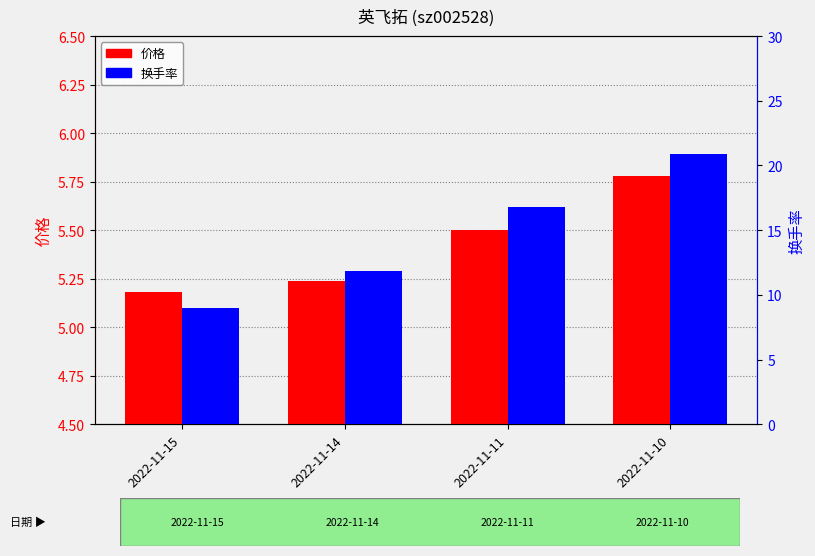

What is the difference between the 换手率 values at 2022-11-11 and 2022-11-10?

4.1